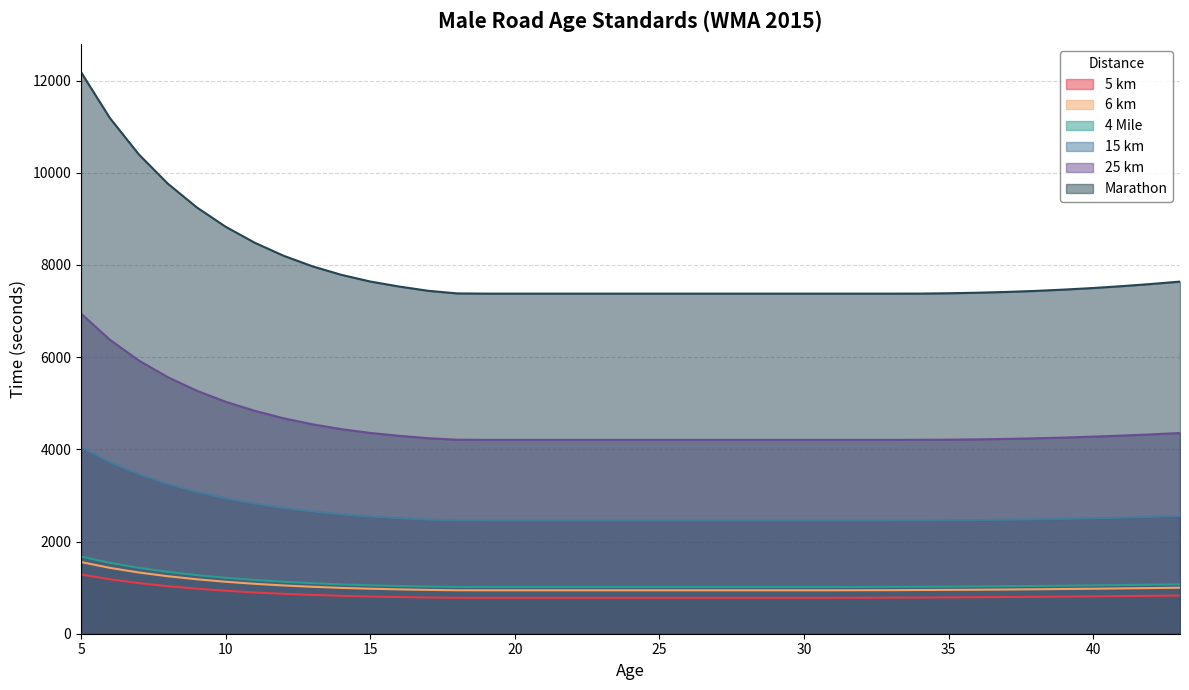

Between 43 and 7, which is larger?

7